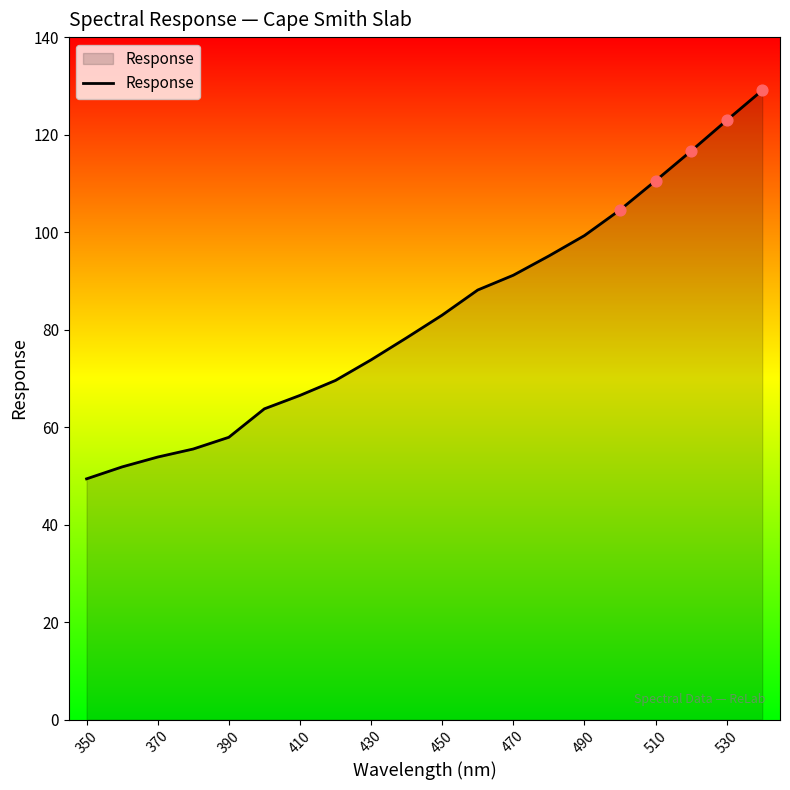

What is the difference between the maximum and minimum values?

79.7